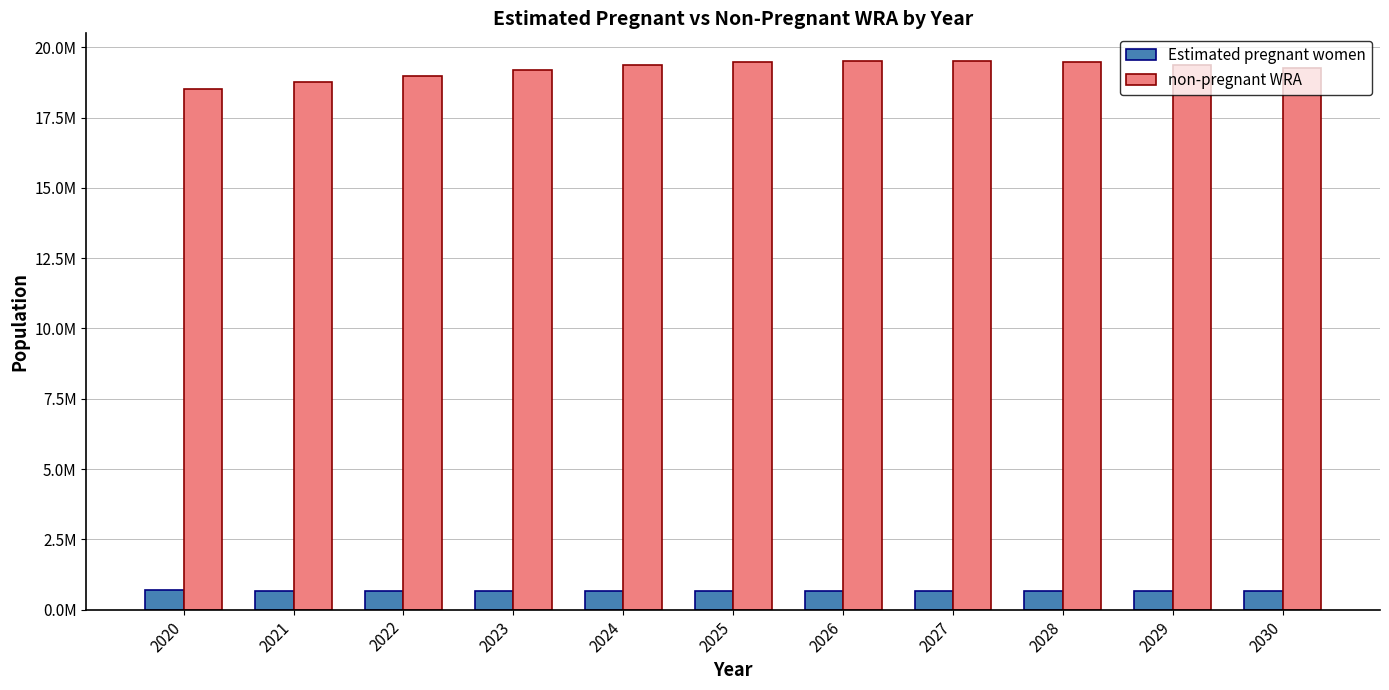

Is the value of Estimated pregnant women at 2024 greater than the value of non-pregnant WRA at 2027?

No